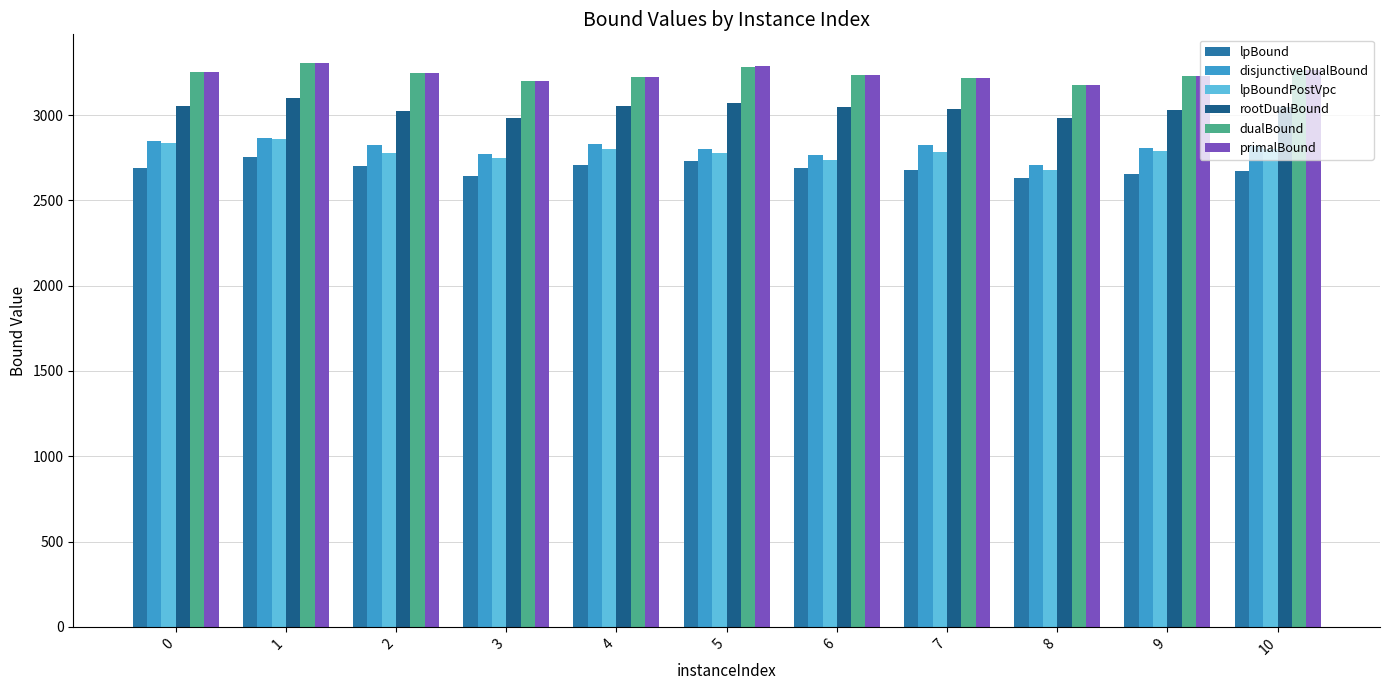

What is the value of the disjunctiveDualBound bar at the 2nd from the left?

2868.1